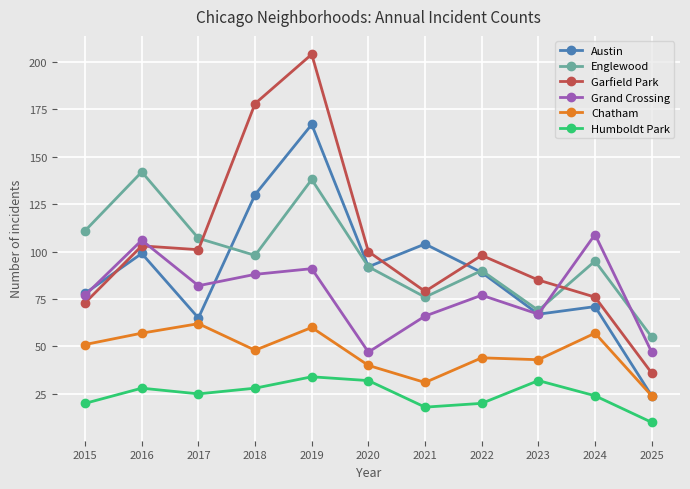

After their last crossing, which series has the higher values: Englewood or Garfield Park?

Englewood